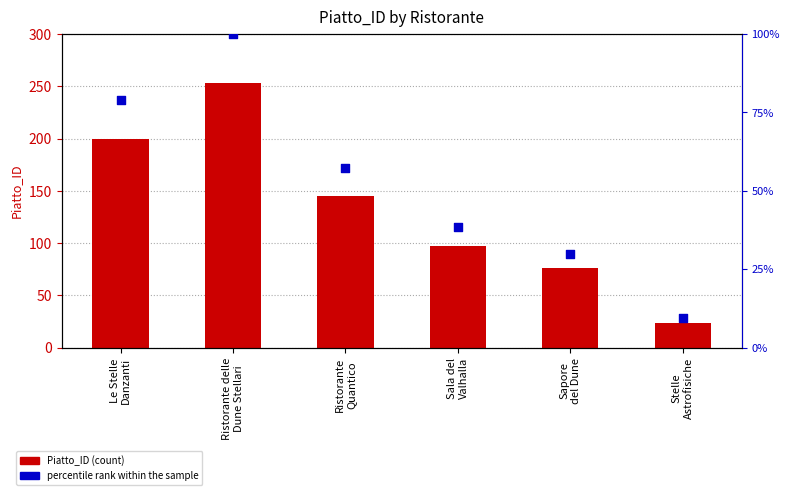

What are all the series names shown in the legend?

Piatto_ID, percentile rank within the sample